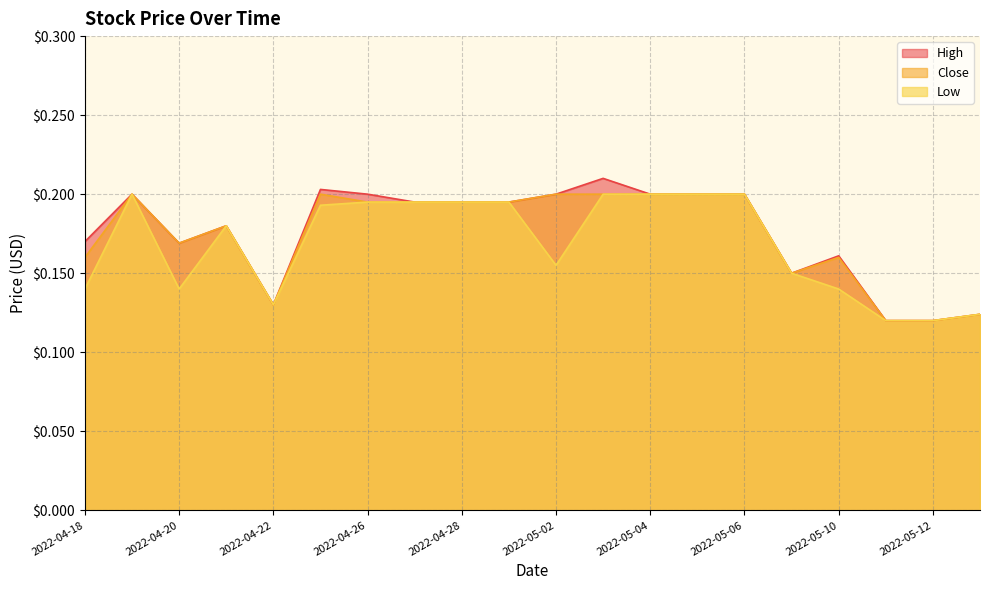

Rank the categories by High value from highest to lowest.

2022-05-03, 2022-04-25, 2022-04-19, 2022-04-26, 2022-05-02, 2022-05-04, 2022-05-05, 2022-05-06, 2022-04-27, 2022-04-28, 2022-04-29, 2022-04-21, 2022-04-18, 2022-04-20, 2022-05-10, 2022-05-09, 2022-04-22, 2022-05-13, 2022-05-11, 2022-05-12